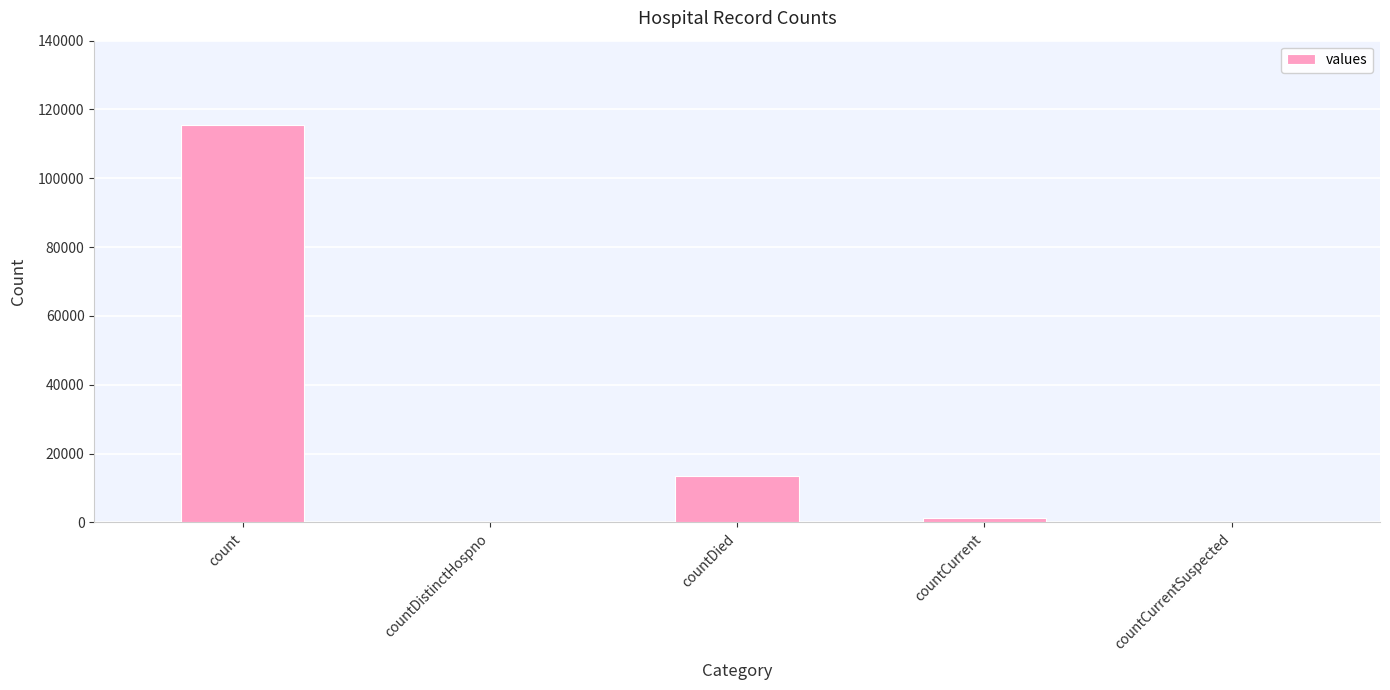

What is the difference between the values at countCurrentSuspected and countCurrent?

1383